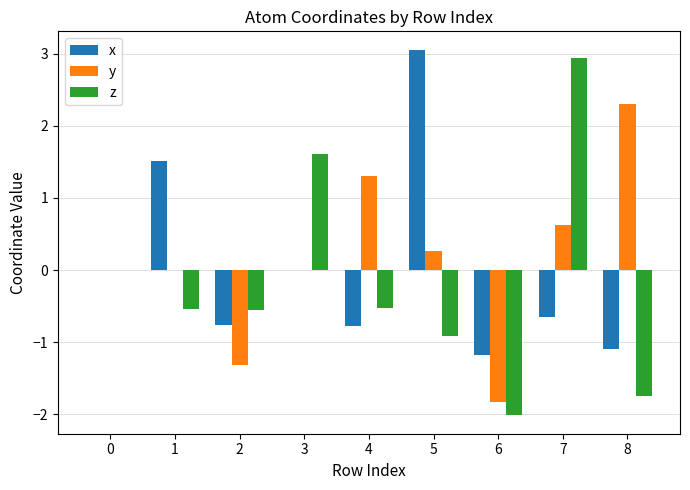

Is the value of z at 0 greater than the value of y at 7?

No